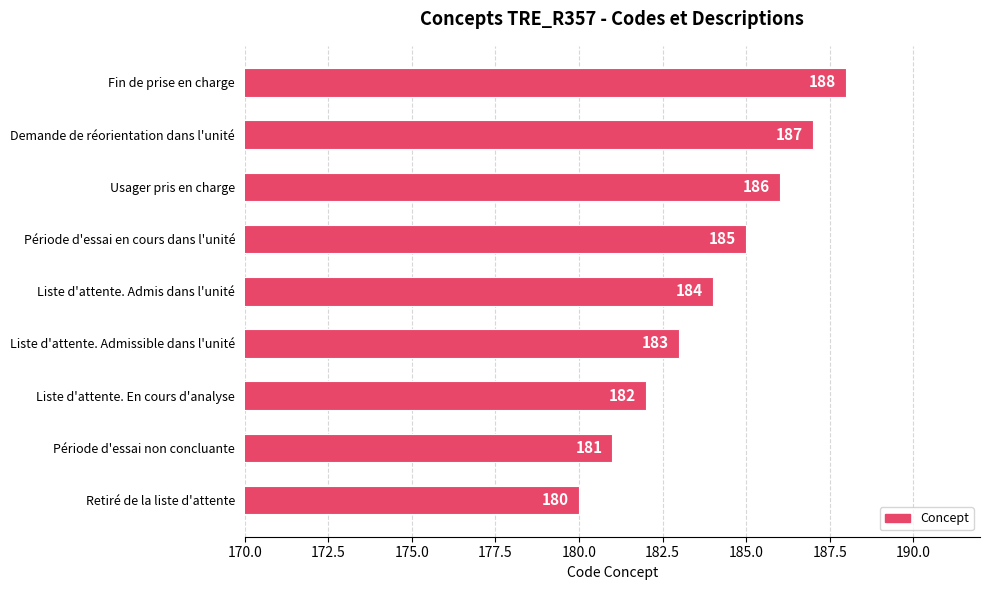

How many data points does each series have?

9